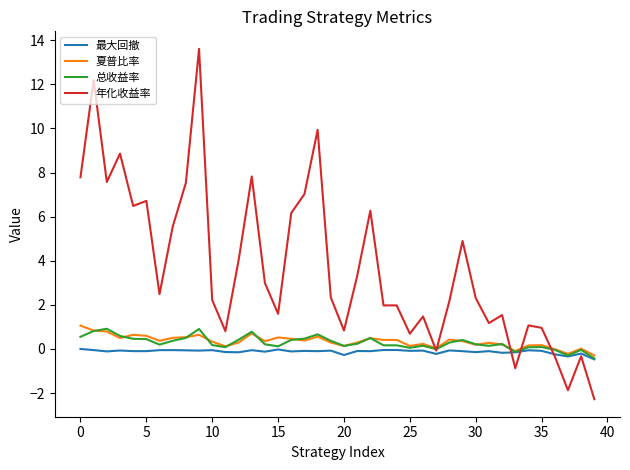

What is the minimum value shown in the chart?

-2.3